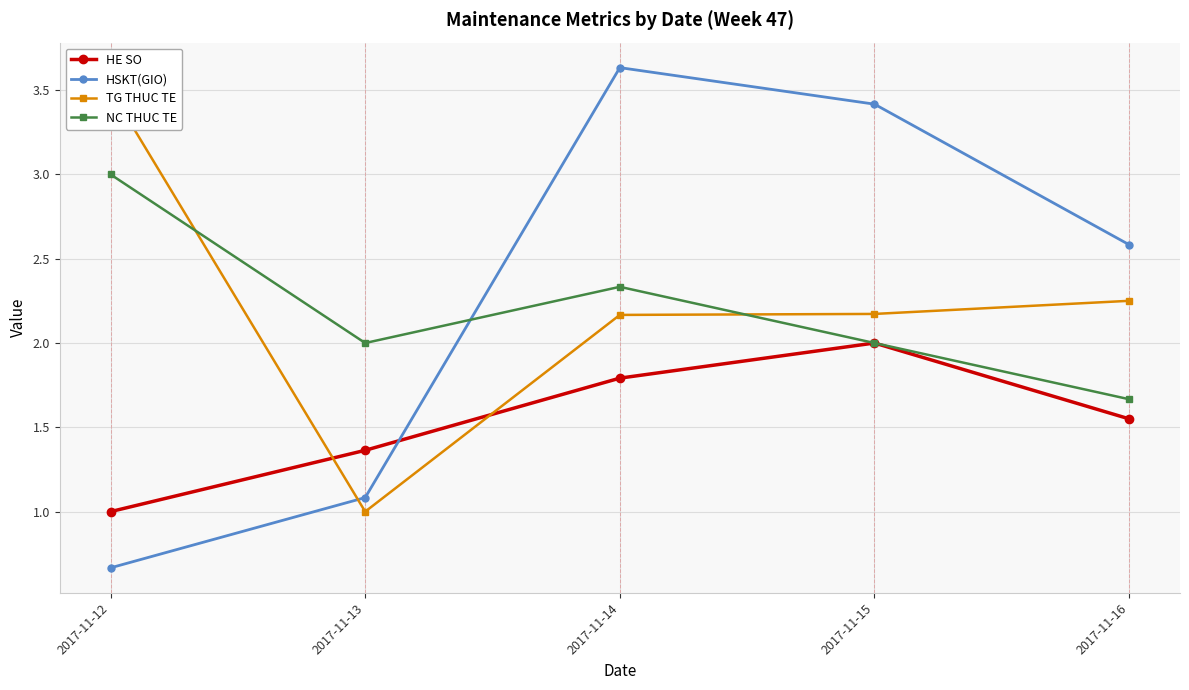

Where do TG THUC TE and HSKT(GIO) first cross each other?

2017-11-12 and 2017-11-13